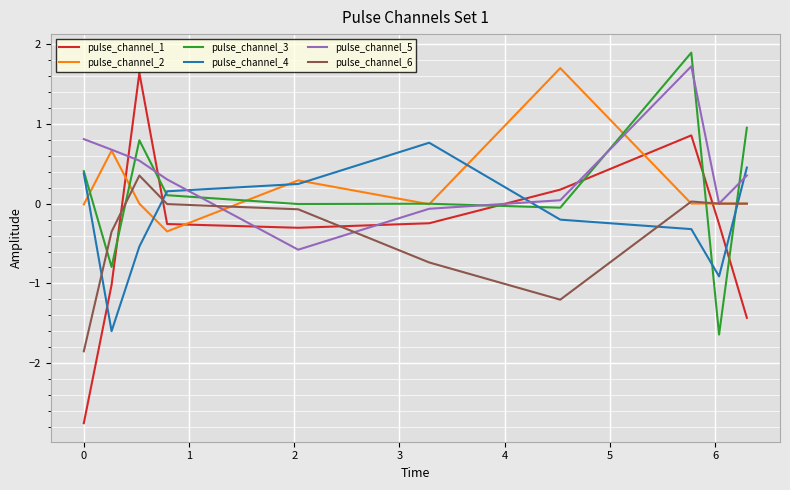

Which series has the widest spread of values?

pulse_channel_1